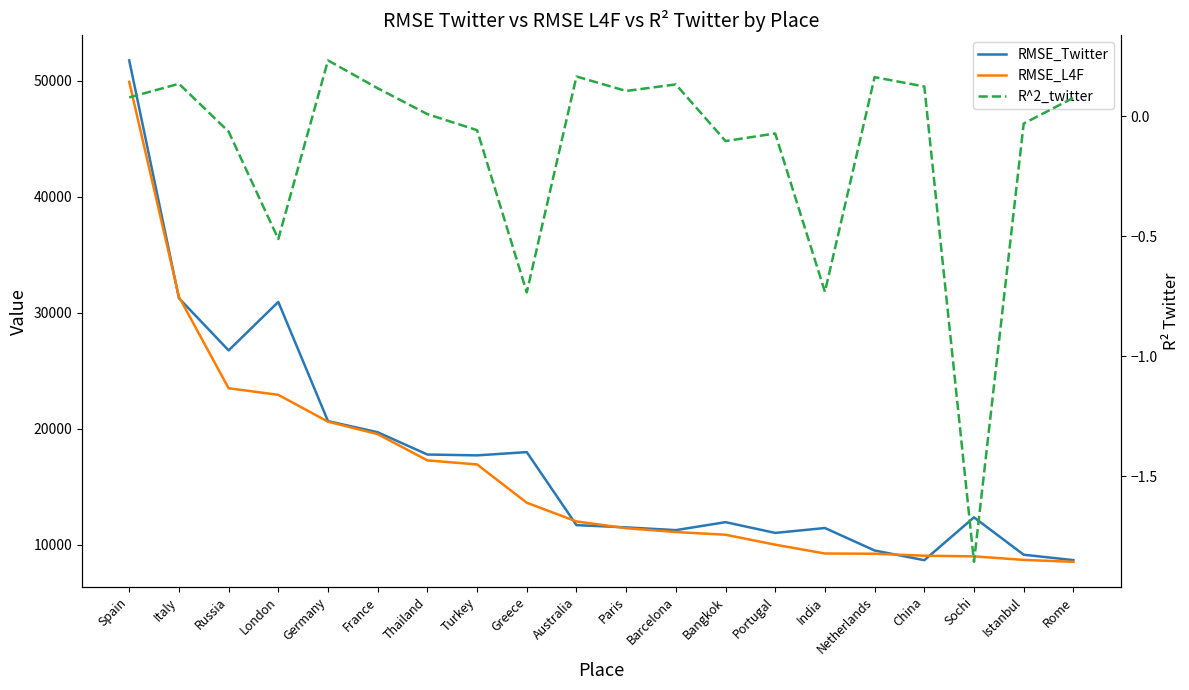

Is the value of RMSE_L4F at Thailand greater than the value of RMSE_Twitter at Portugal?

Yes